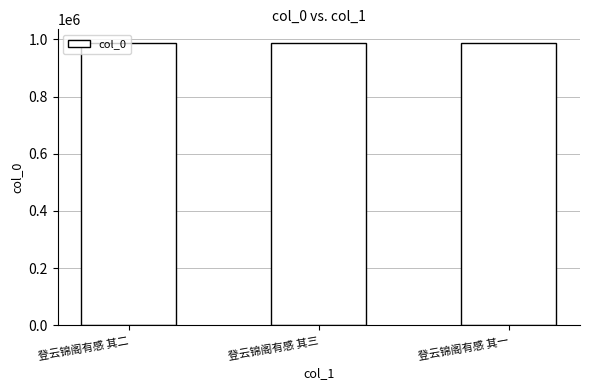

What is the value of the 3rd bar from the left?

985981